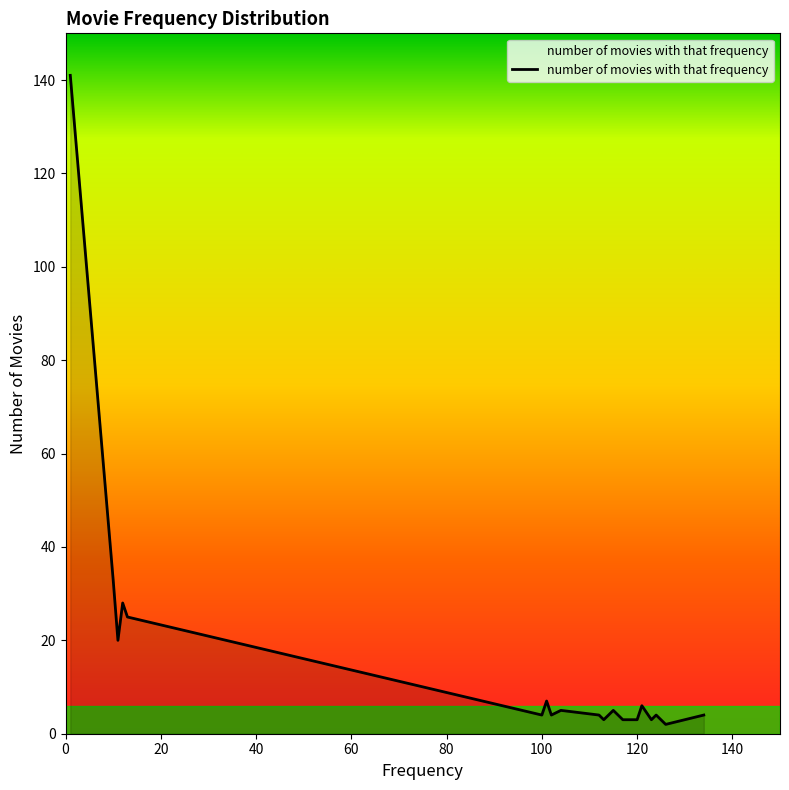

Reading left to right, list all the values displayed in this chart.

141	33	20	28	25	4	7	4	5	4	3	5	4	3	3	6	3	4	2	4